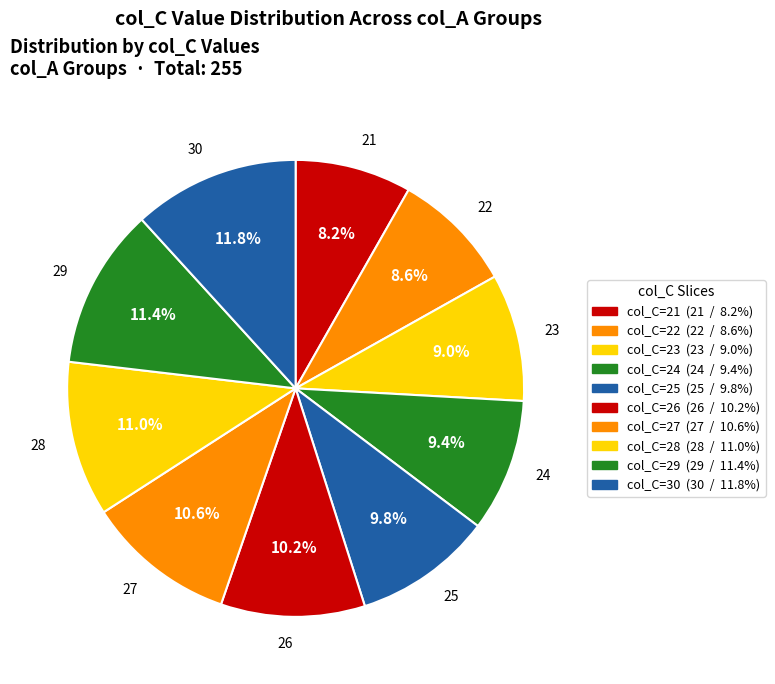

Is there any slice that represents more than half of the pie?

No